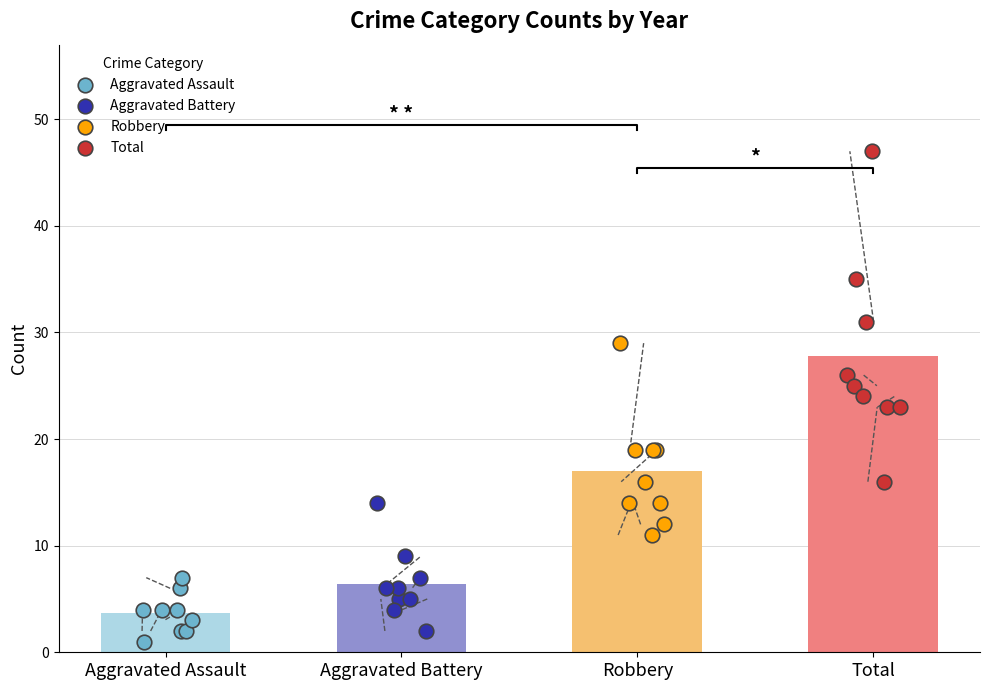

Which series has the largest total across all categories?

Total